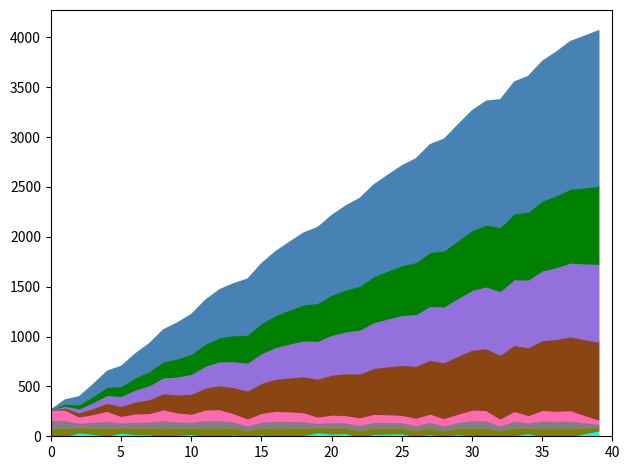

In level, how many points are higher than both neighbors (excluding endpoints)?

11